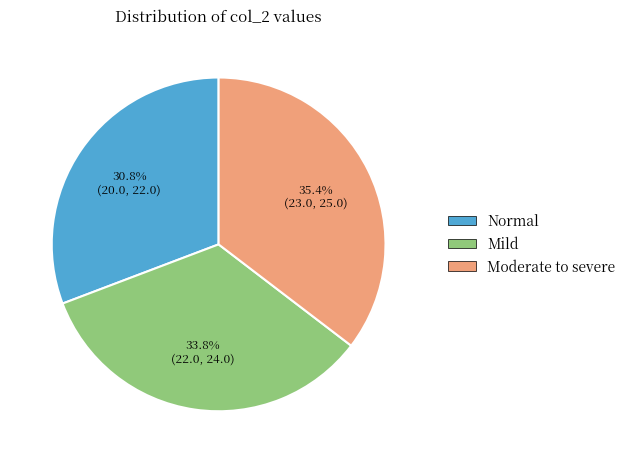

Does any single category account for the majority?

No